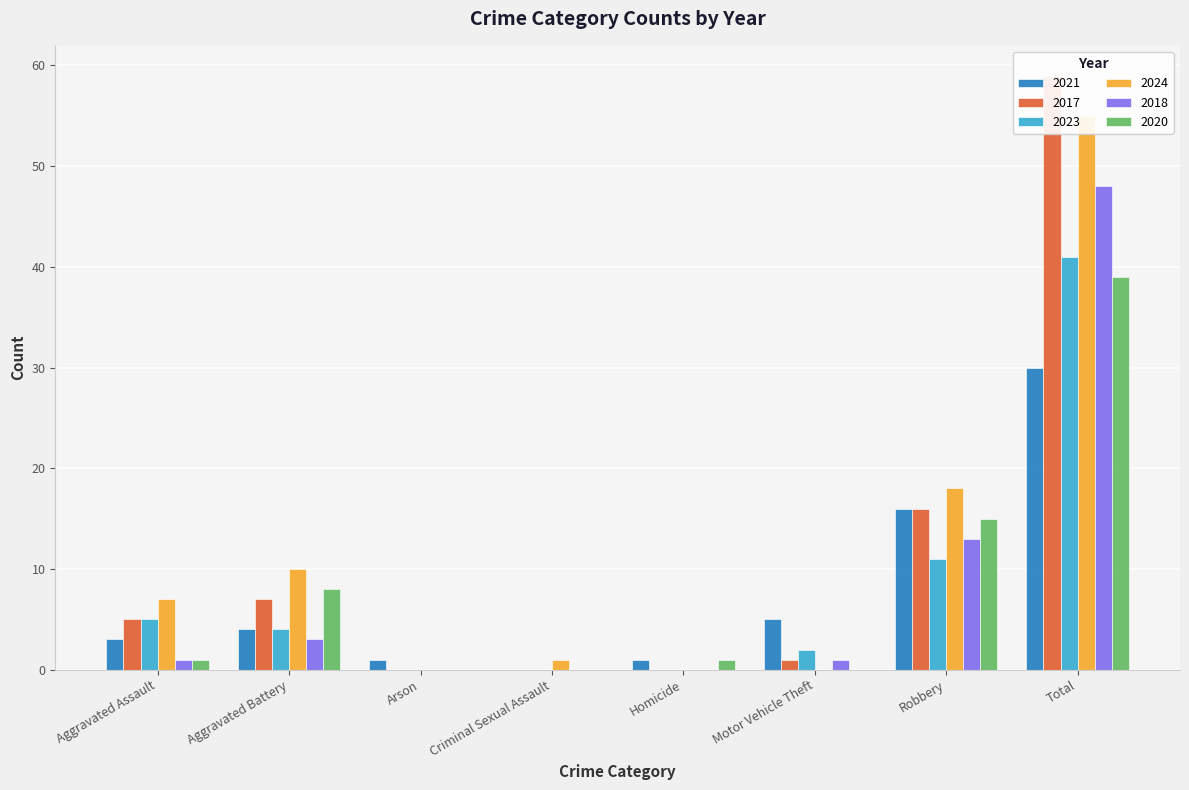

At which label does 2018 first exceed 1?

Aggravated Battery